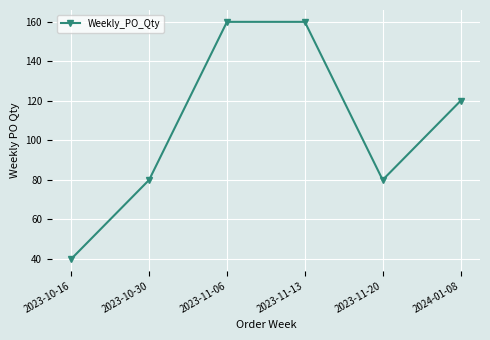

At which category does the chart reach its minimum across all series?

2023-10-16